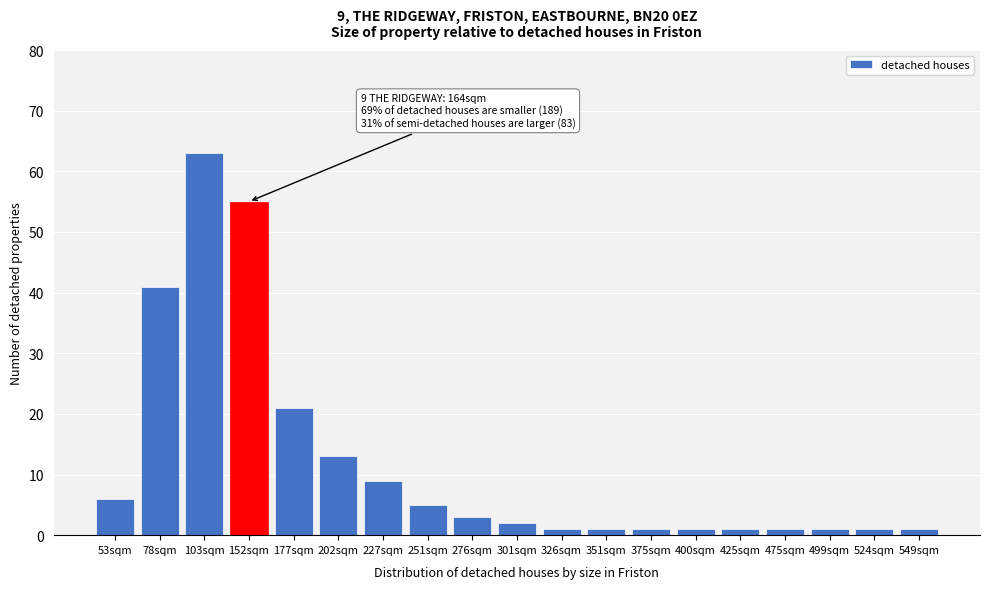

Reading right to left, transcribe all the data shown in this chart.

1	1	1	1	1	1	1	1	1	2	3	5	9	13	21	55	63	41	6